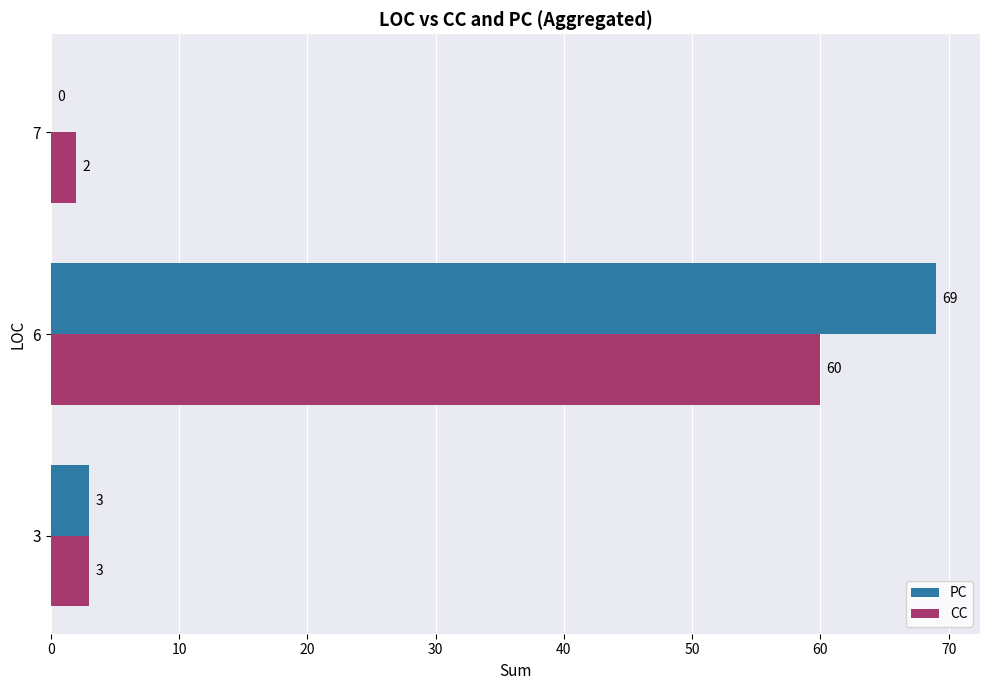

What is the sum of the CC values at 3 and 7?

5